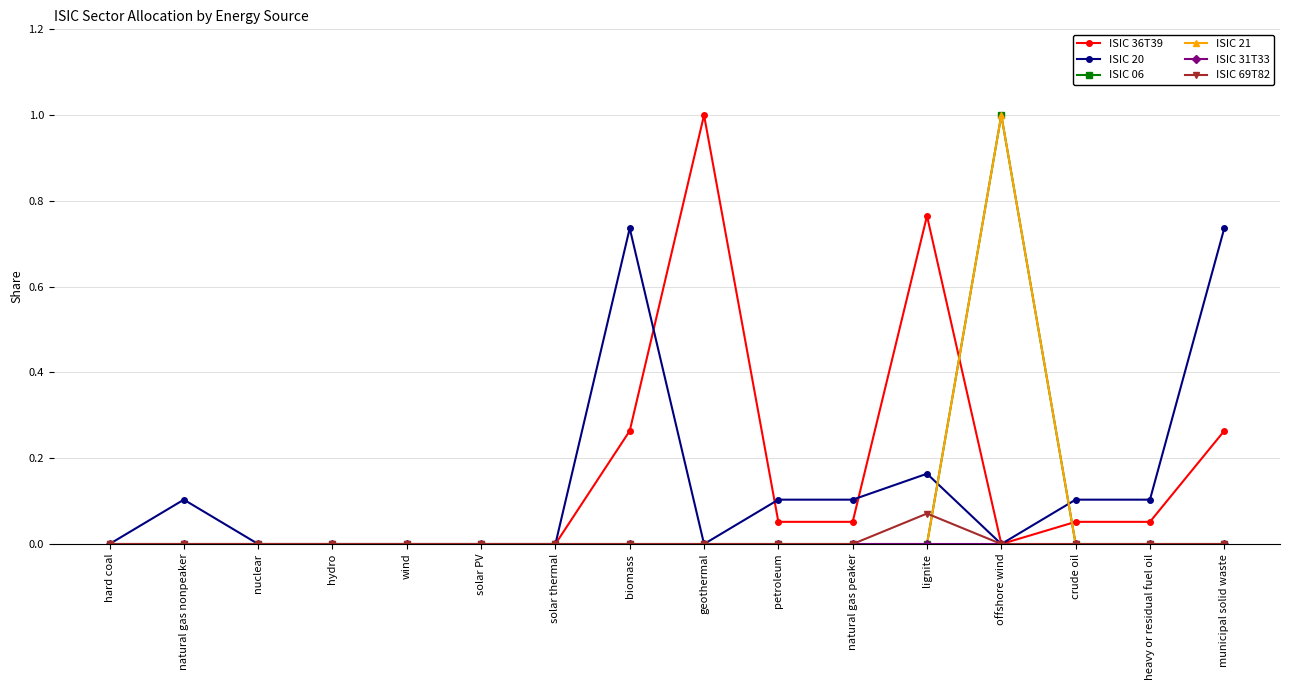

How many distinct data groups are displayed?

6